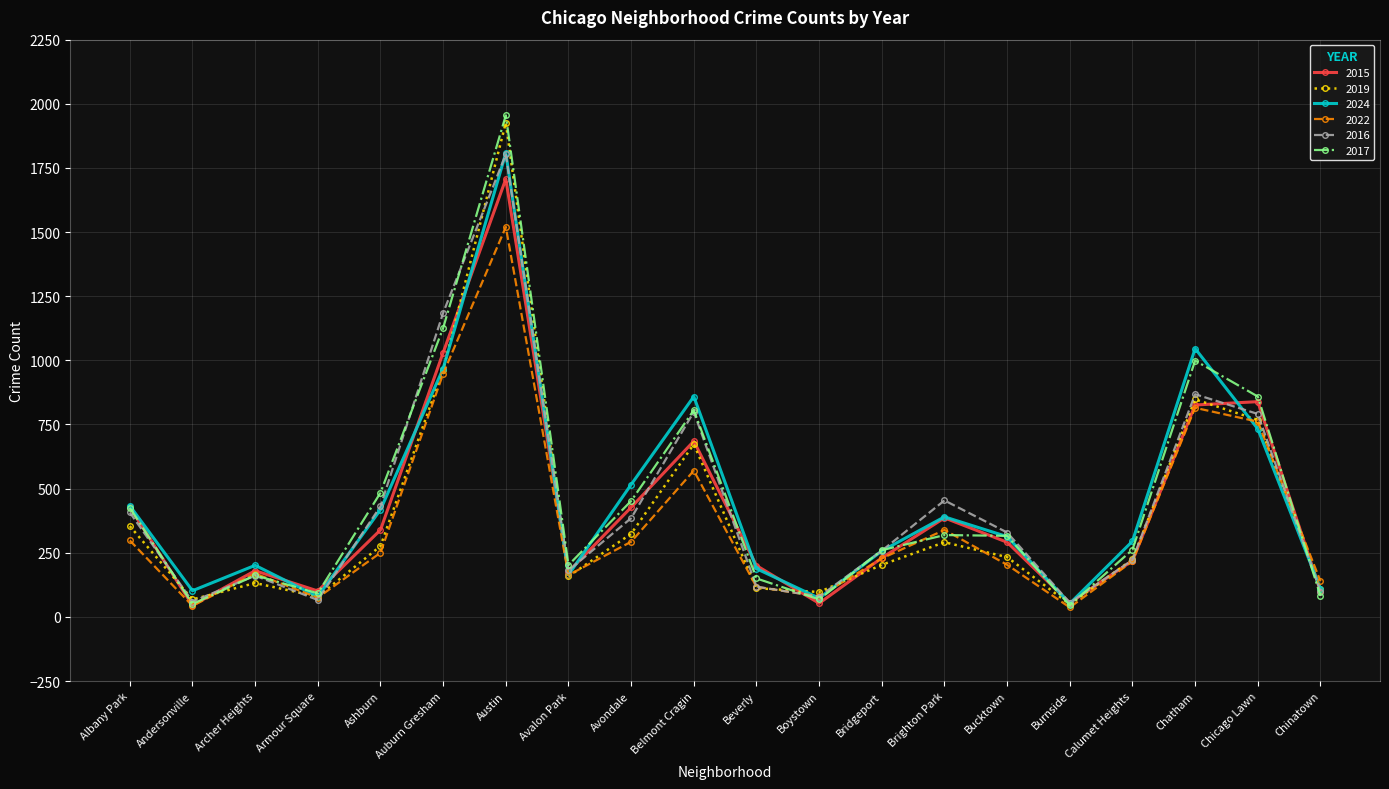

Is this an area chart (filled region under the line)?

No